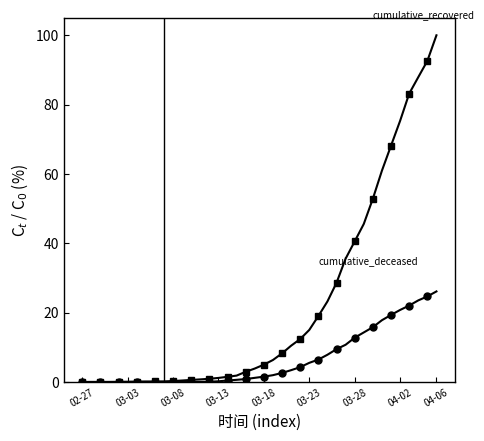

What is the greatest value displayed?

100.0